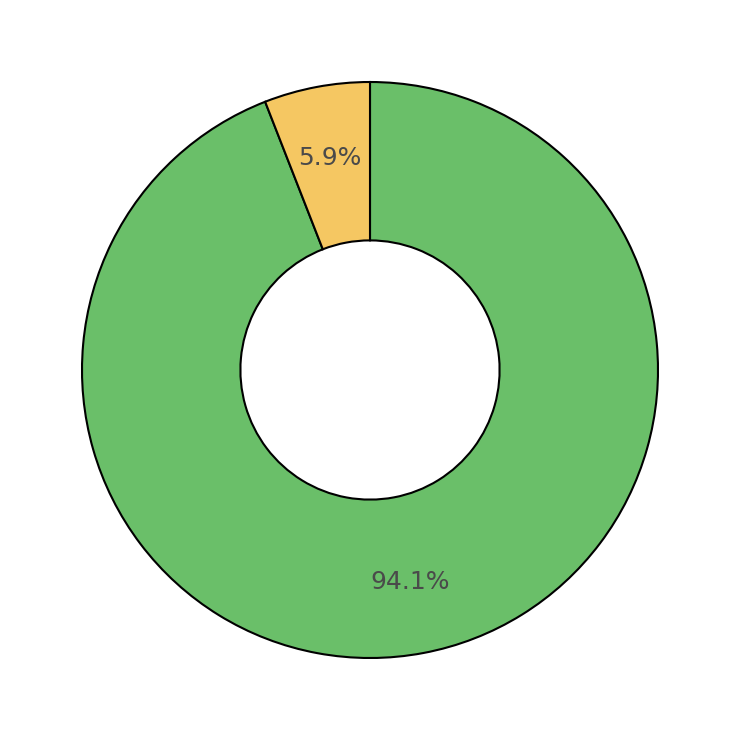

Does any single category account for the majority?

Yes